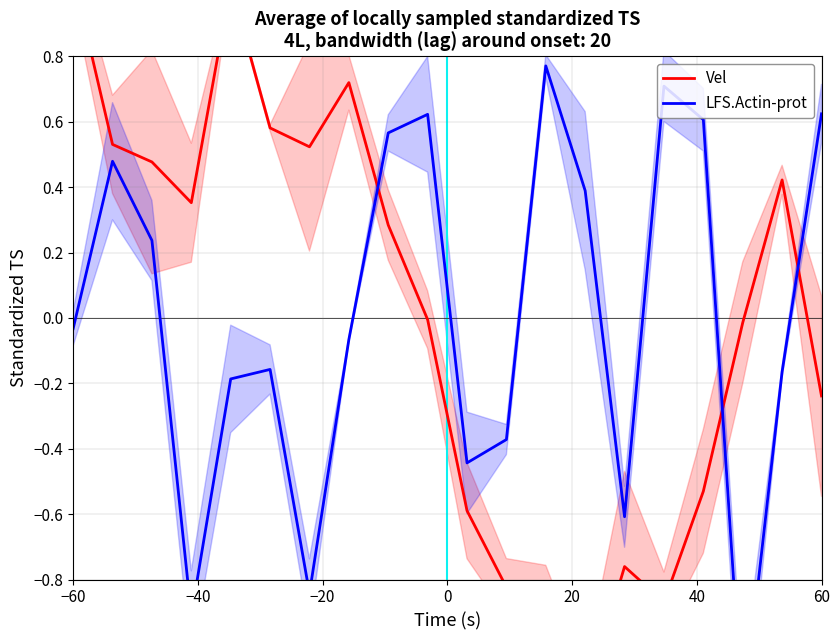

What are all the series names shown in the legend?

Vel, LFS.Actin-prot